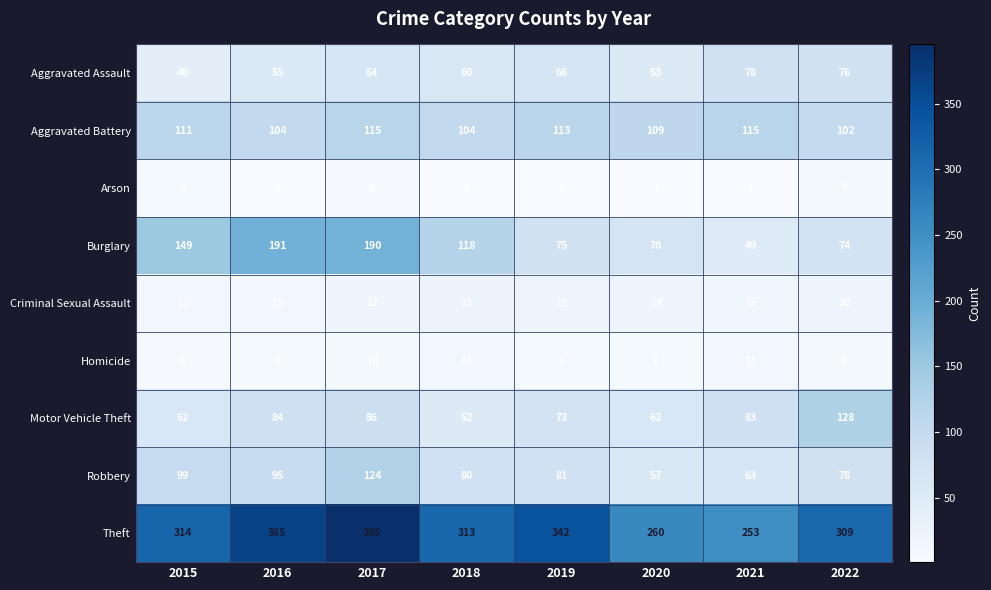

At 2019, list the series in order from largest to smallest.

Theft, Aggravated Battery, Robbery, Burglary, Motor Vehicle Theft, Aggravated Assault, Criminal Sexual Assault, Homicide, Arson